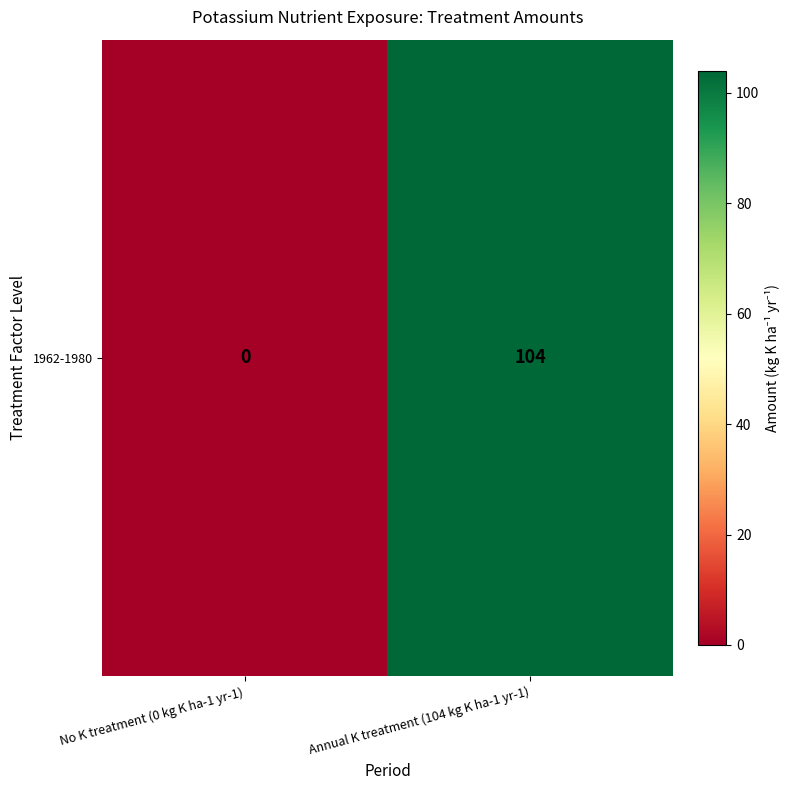

List the labels in order of value, largest first.

Annual K treatment (104 kg K ha-1 yr-1), No K treatment (0 kg K ha-1 yr-1)